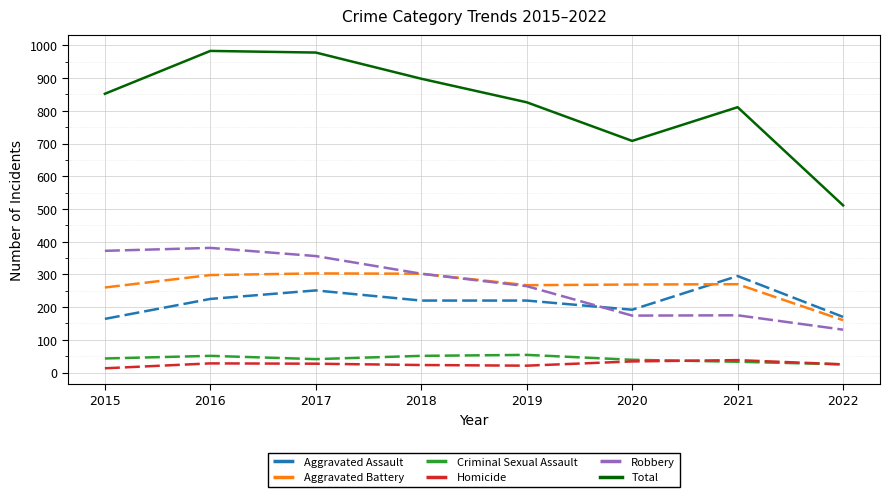

The value of Aggravated Battery at 2021 is 422. True or false?

False